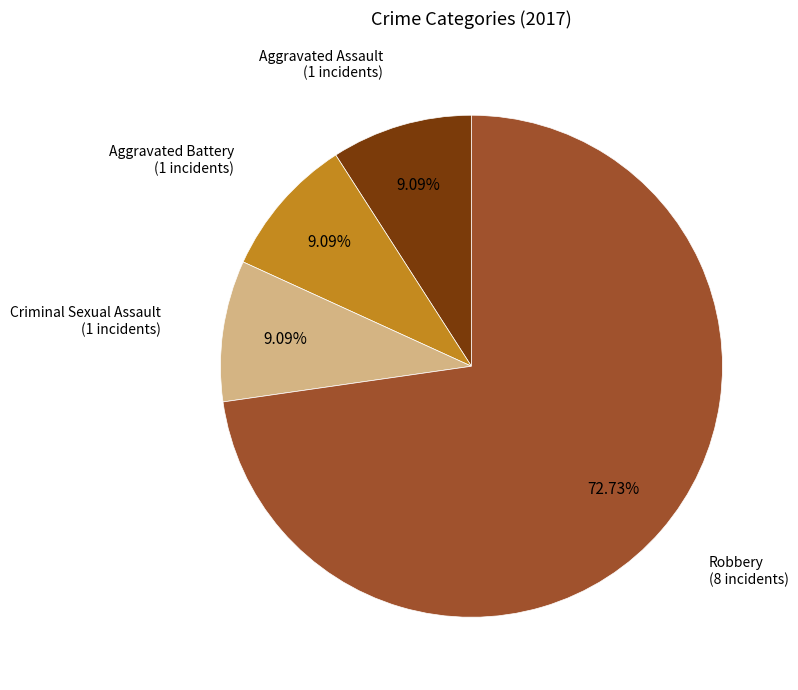

Does any single category account for the majority?

Yes